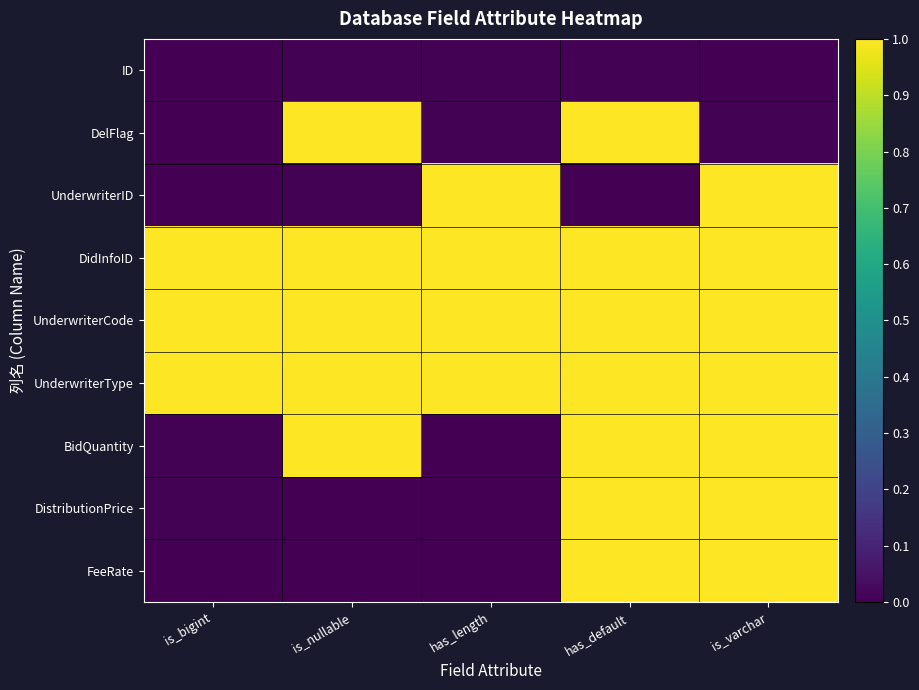

List the series in order of their peak value, lowest first.

ID, DelFlag, UnderwriterID, DidInfoID, UnderwriterCode, UnderwriterType, BidQuantity, DistributionPrice, FeeRate